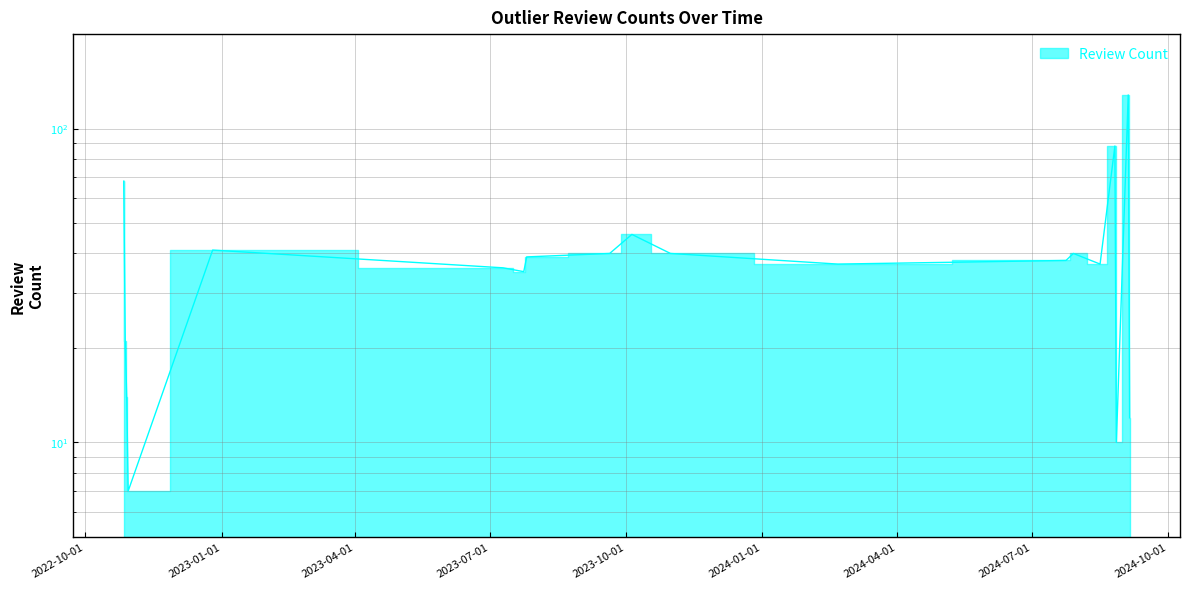

How many categories are shown in the chart?

19